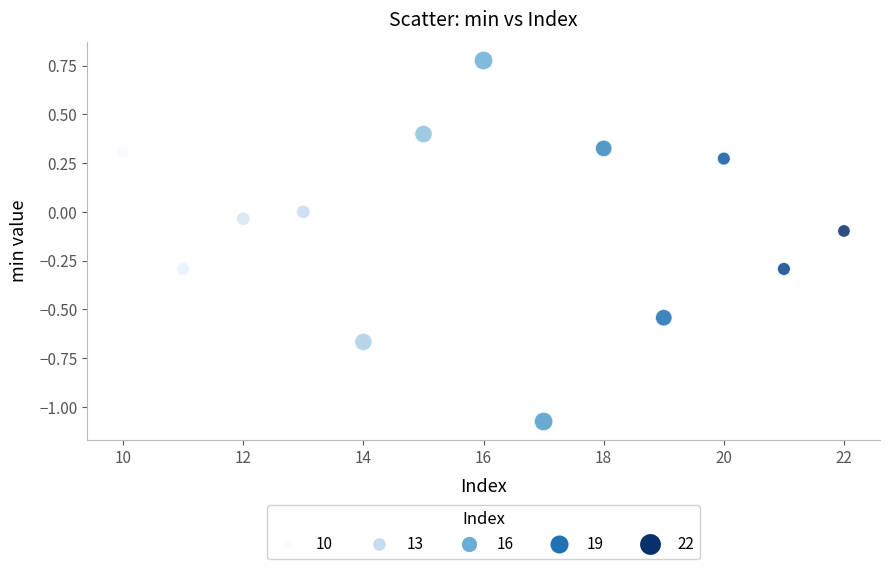

What is the range of X values (max minus min)?

12.0